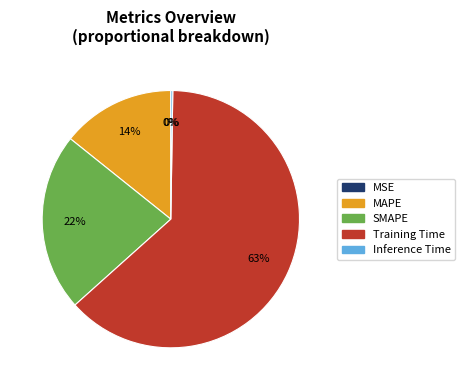

Combined, do MAPE and Training Time account for over 50%?

Yes